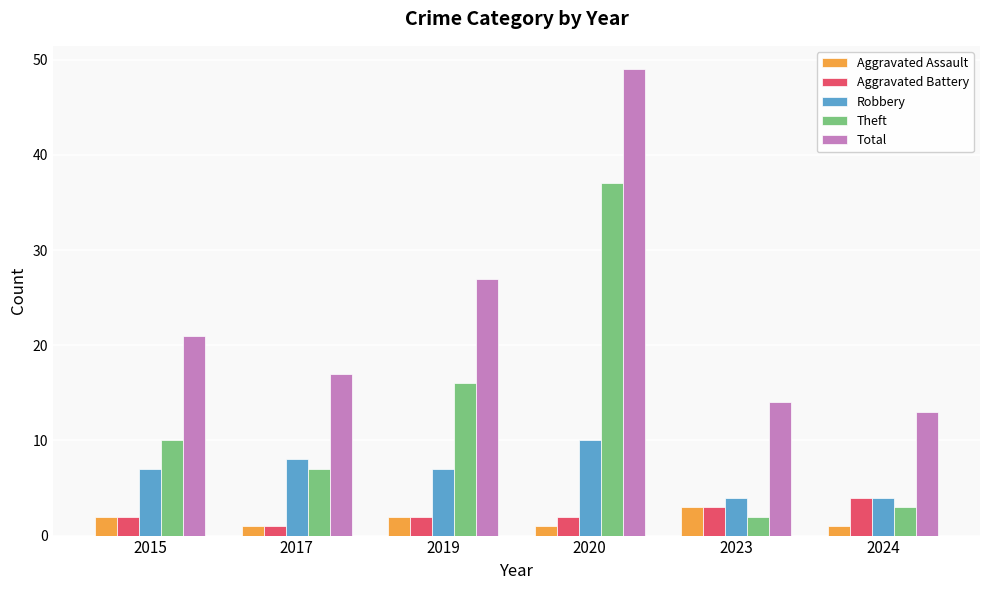

What is the approximate value of Total at 2023, to the nearest 5?

15